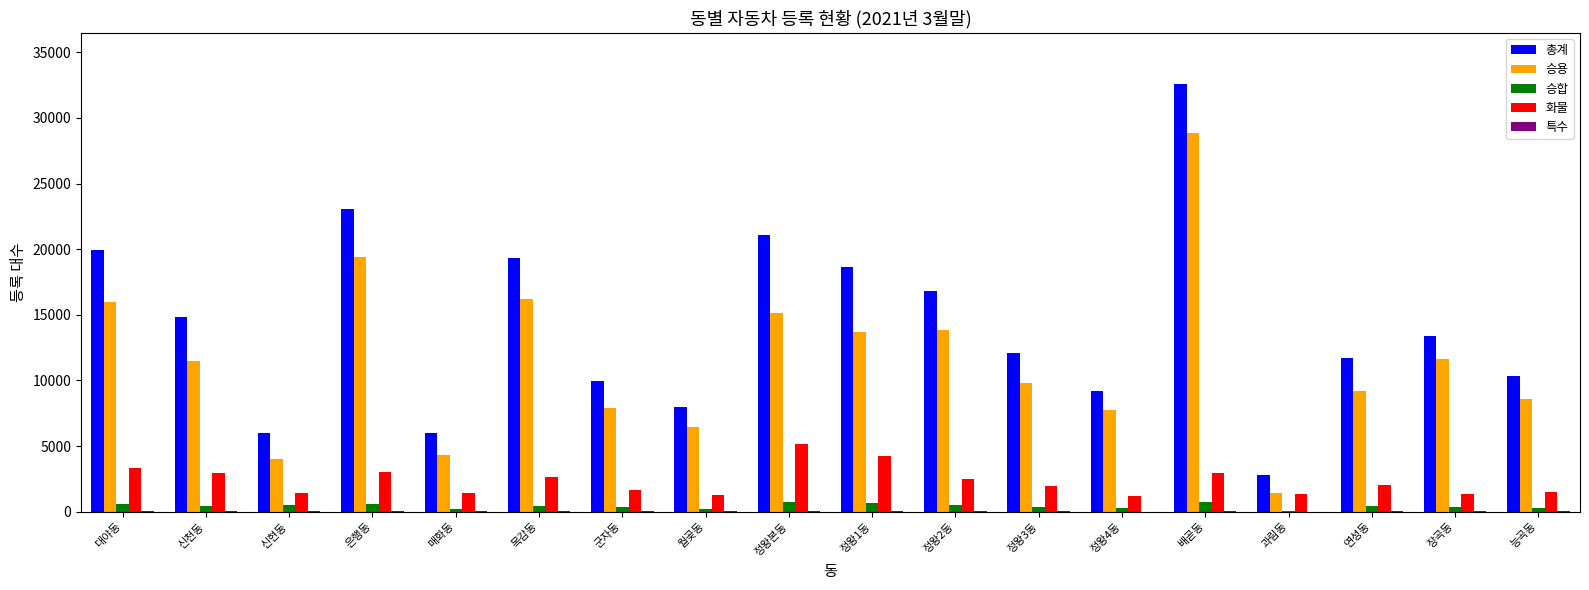

What is the sum of all 승용 values?

205662